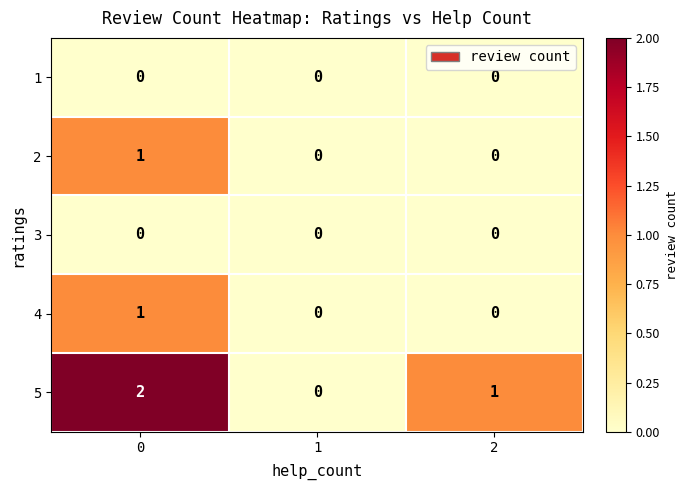

How many categories are shown in the chart?

3